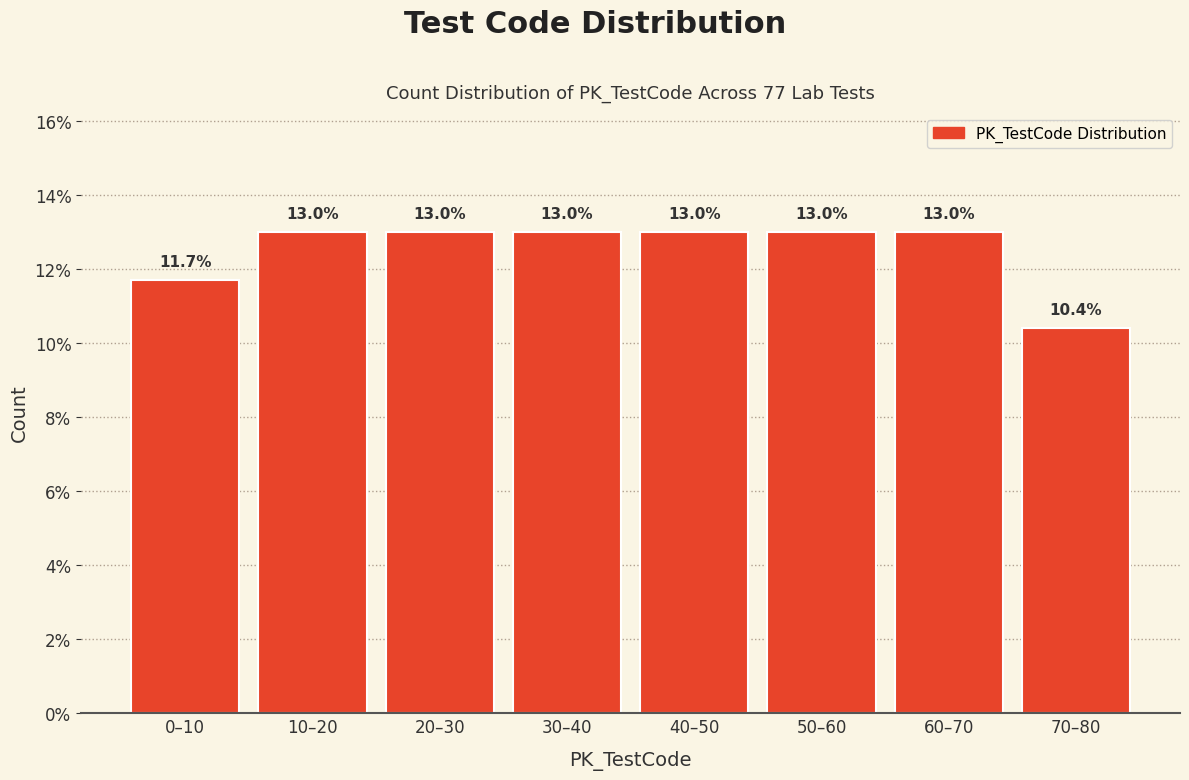

Reading right to left, list all the values displayed in this chart.

10.4	13.0	13.0	13.0	13.0	13.0	13.0	11.7